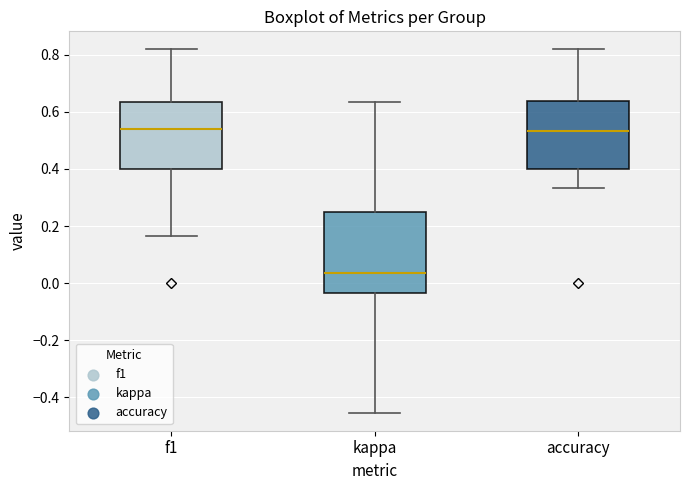

Reading left to right, read every box against the y-axis: the position of its median line, the range the box covers, and the ends of its whiskers. The values are not printed on the chart, so give them approximately, as read against the axis.

f1: median 0.54, box 0.40 to 0.64, whiskers 0.16 to 0.82
kappa: median 0.04, box -0.04 to 0.26, whiskers -0.46 to 0.64
accuracy: median 0.54, box 0.40 to 0.64, whiskers 0.34 to 0.82